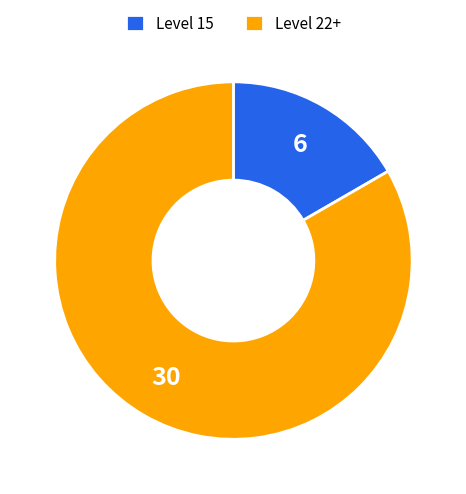

Combined, do Level 22+ and Level 15 account for over 50%?

Yes